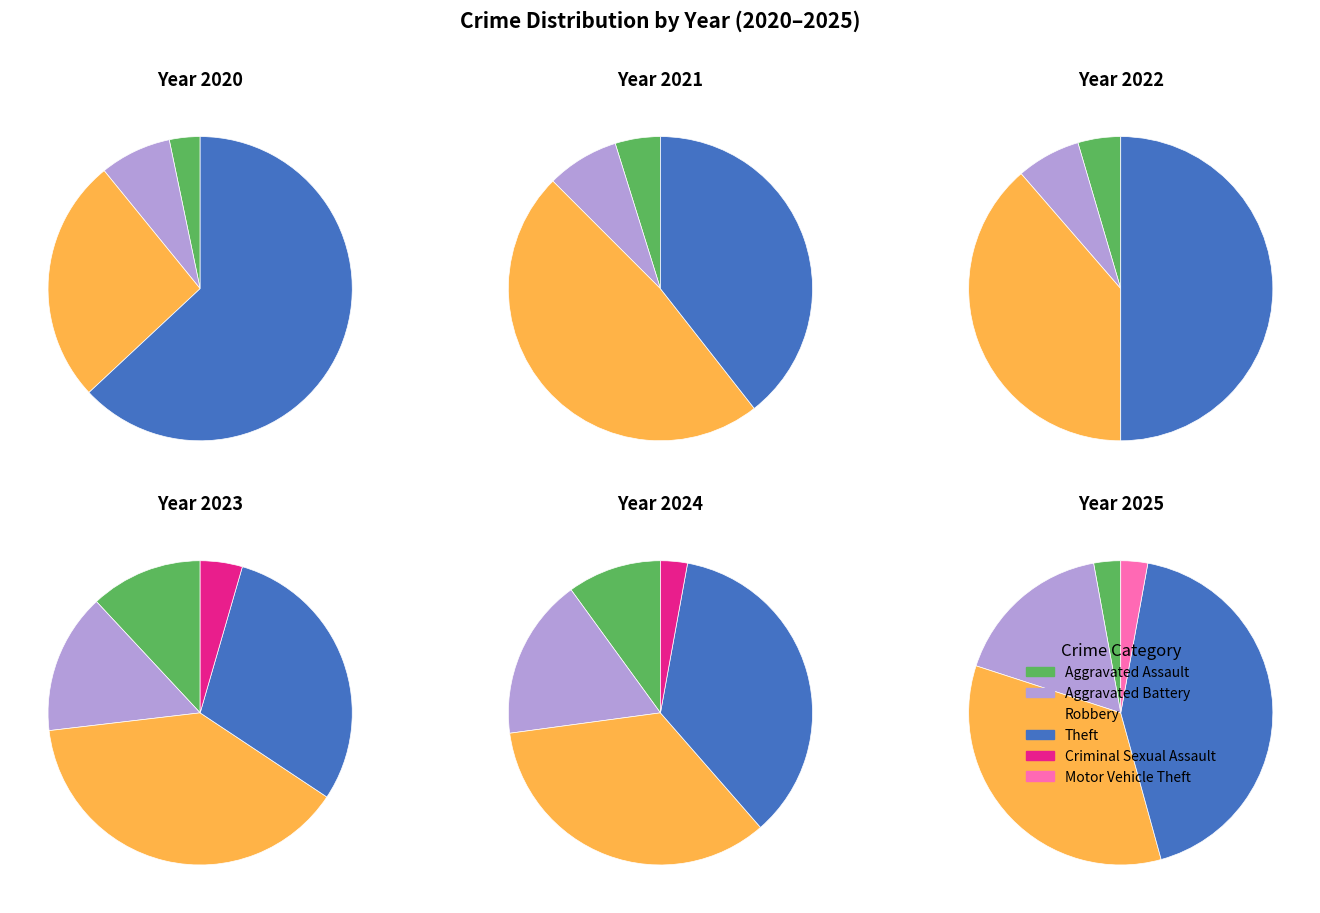

Which has a higher value, Theft or Criminal Sexual Assault?

Theft